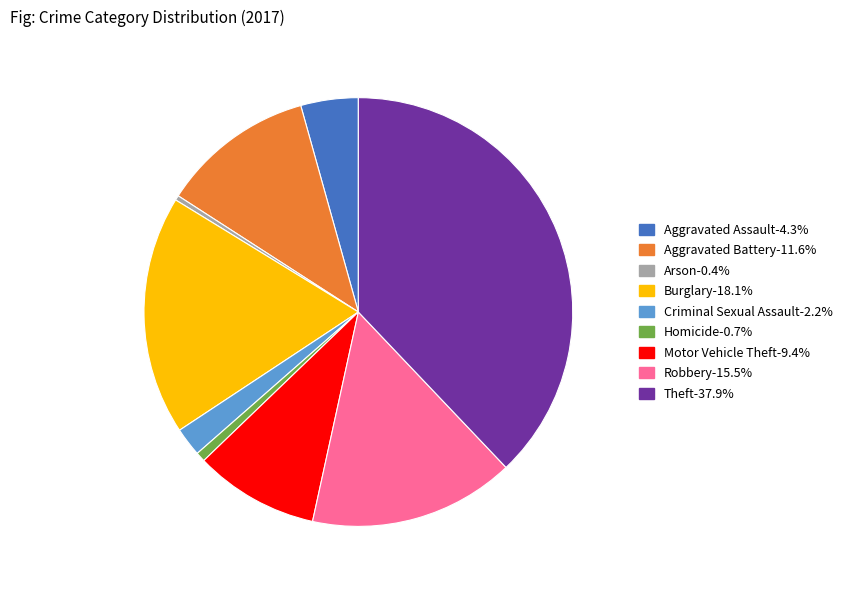

Count the number of slices in the pie.

9